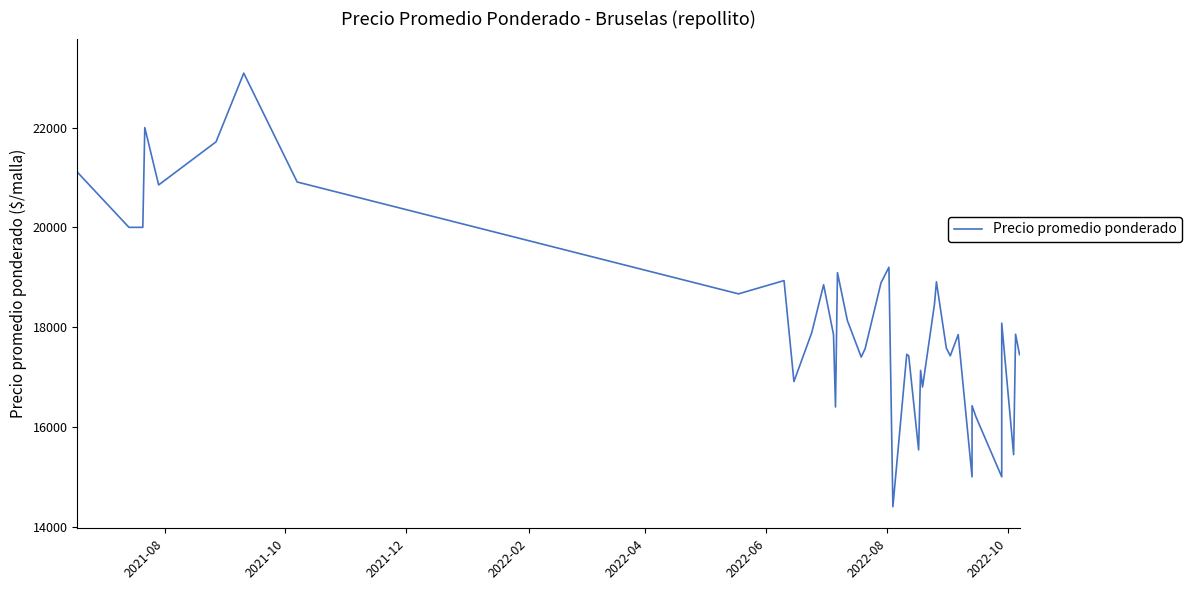

How many points are lower than both their immediate neighbors (excluding endpoints)?

12